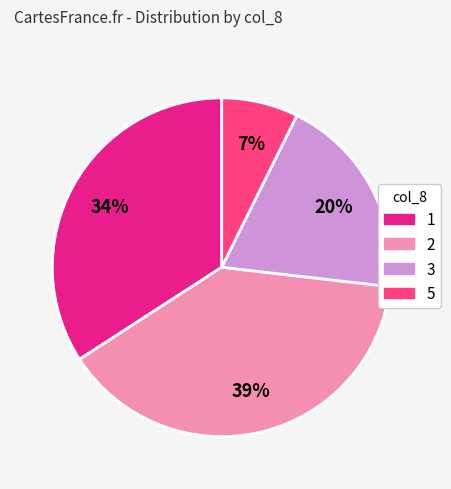

Which has a higher value, 5 or 3?

3